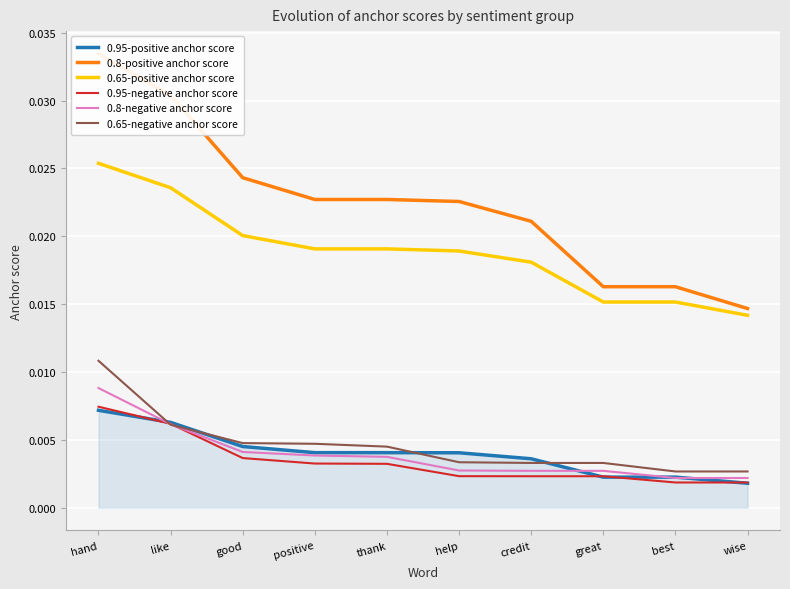

Between which two adjacent categories do 0.95-negative anchor score and 0.95-positive anchor score first intersect?

hand and like